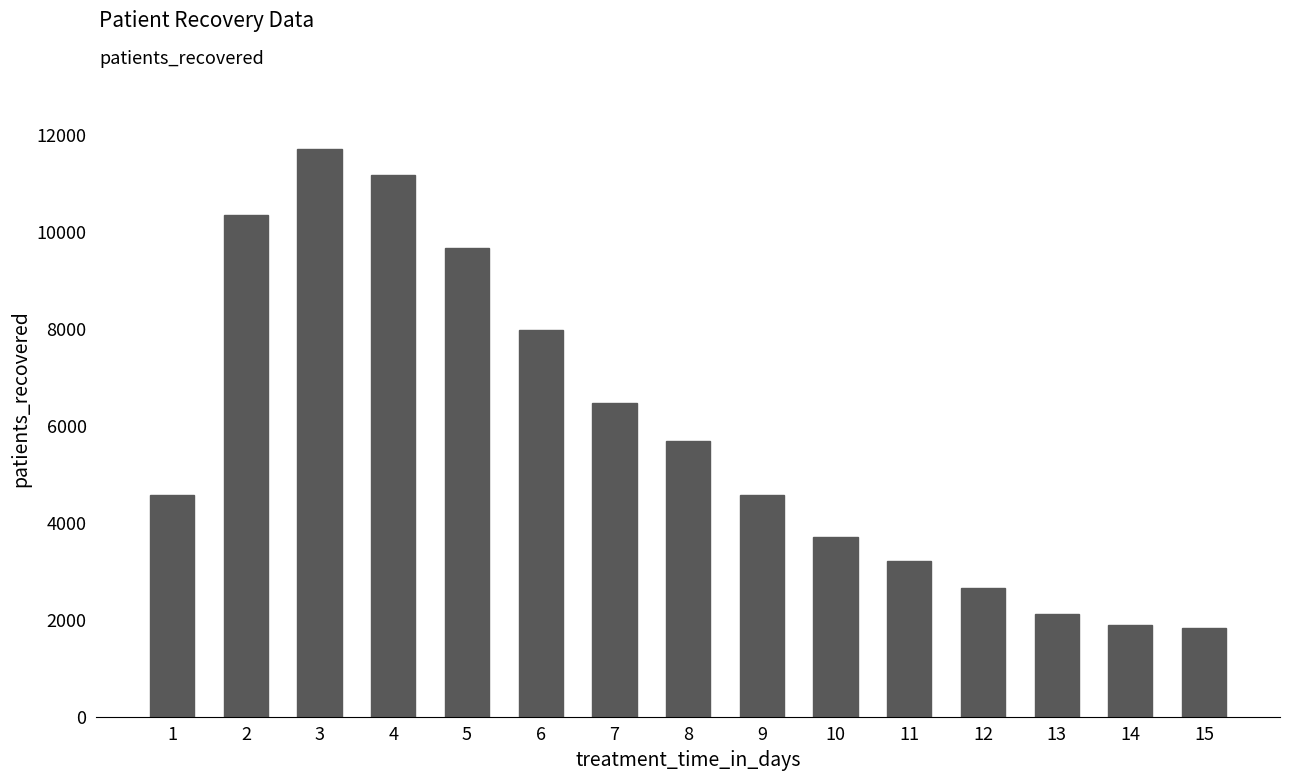

The chart shows a value of 4422 at 7. True or false?

False